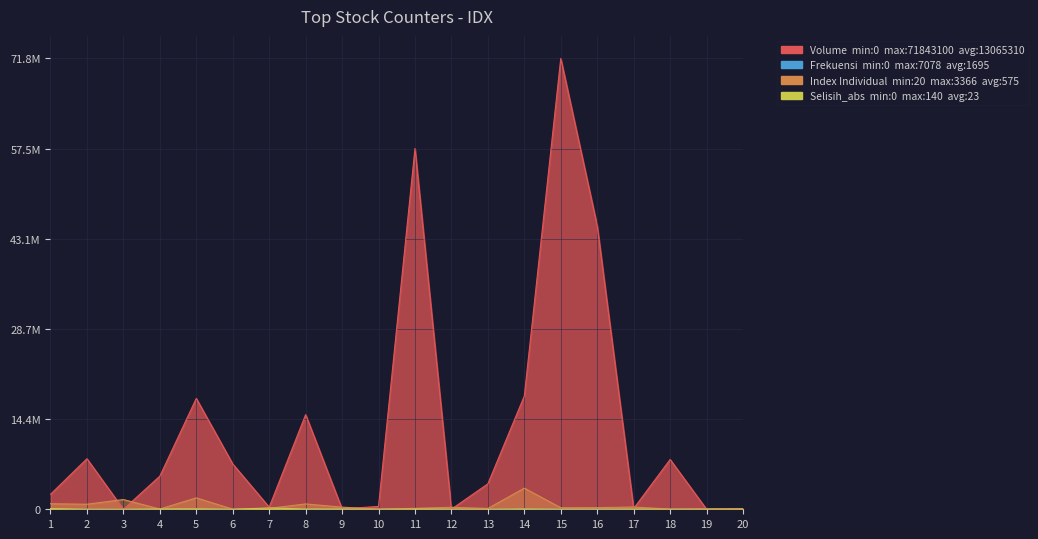

Is it true that Index Individual equals 32582 at 6?

False